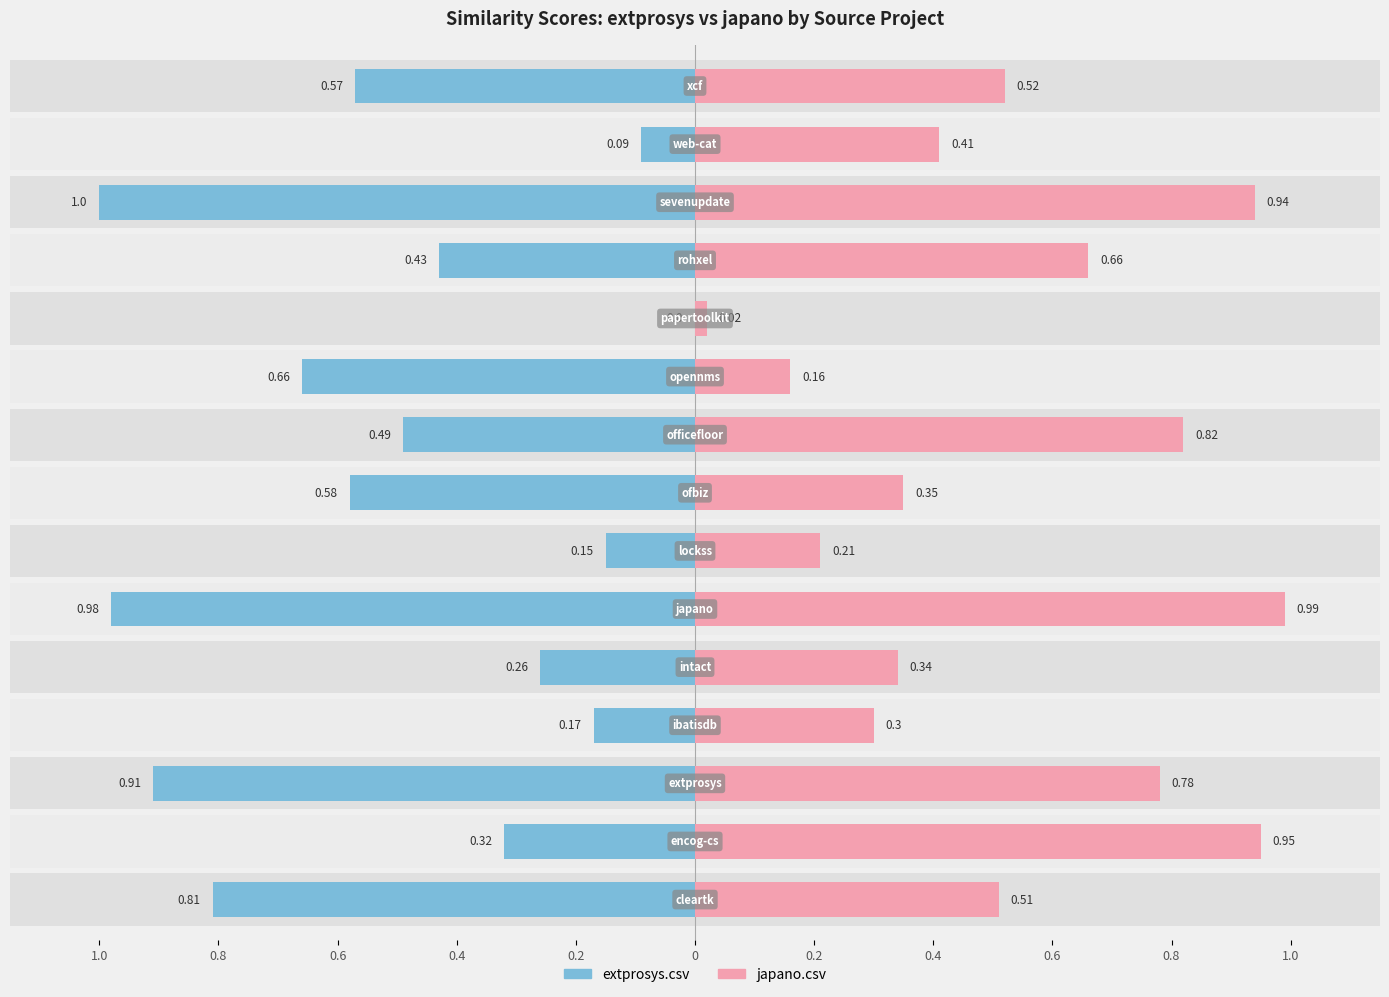

Which series changed the most between 1.0 and 0.6?

extprosys.csv